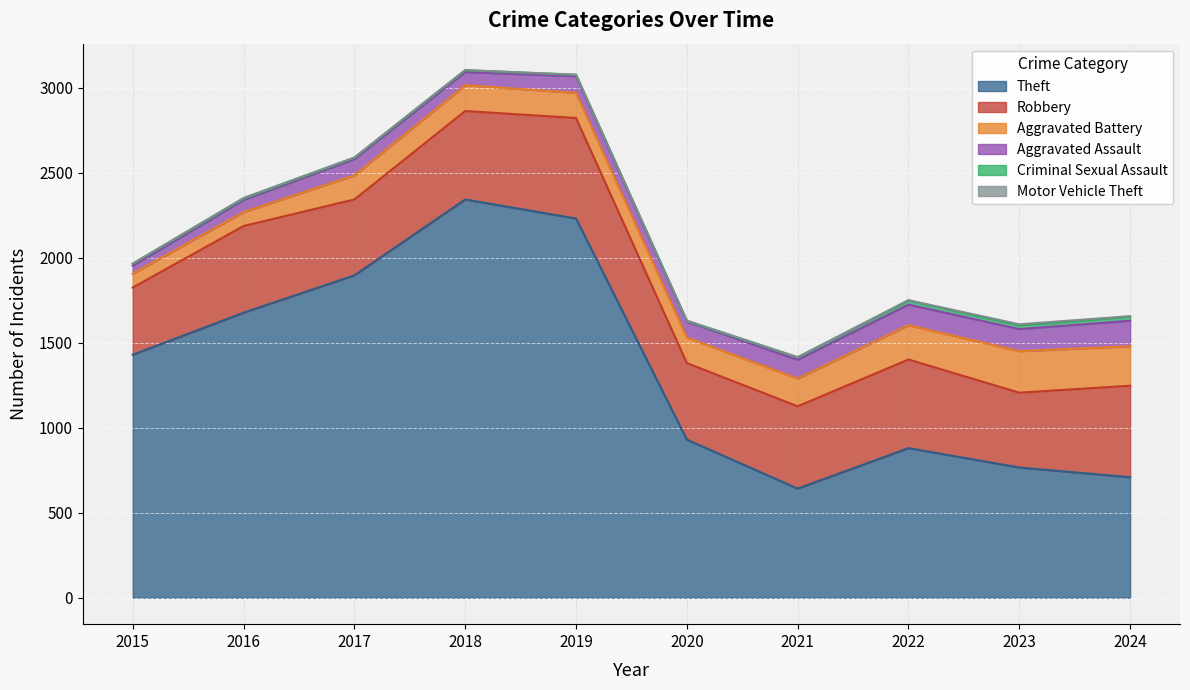

Where is the first local maximum for Aggravated Battery?

2018